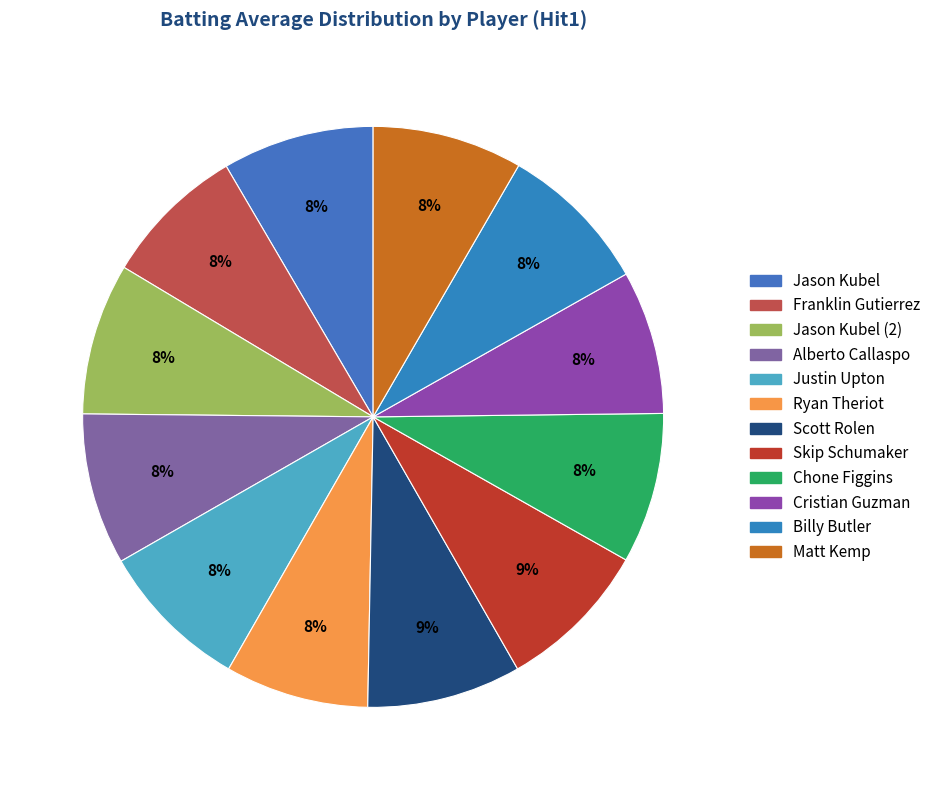

Does any single category account for the majority?

No